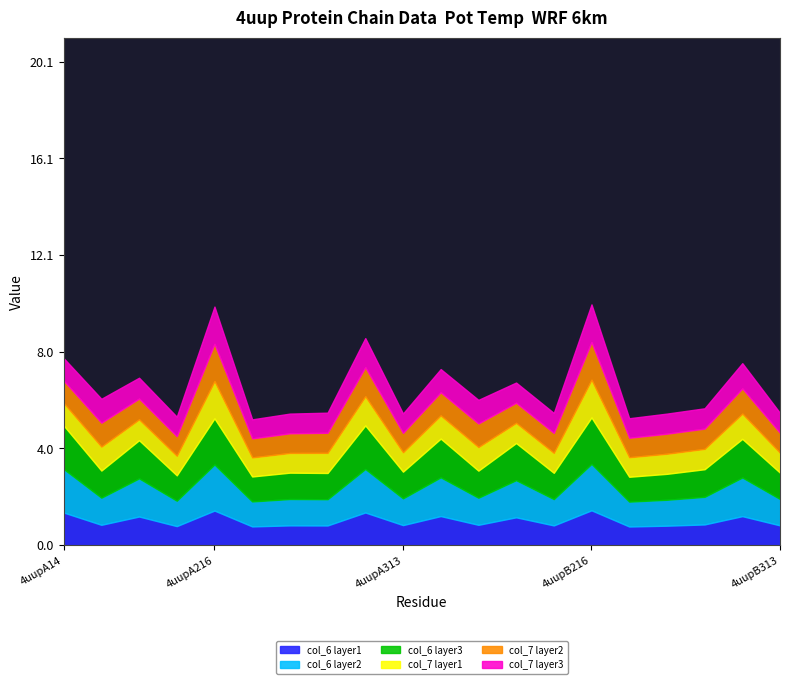

What is the spread (max minus min) of values at 4uupB157?

5.5